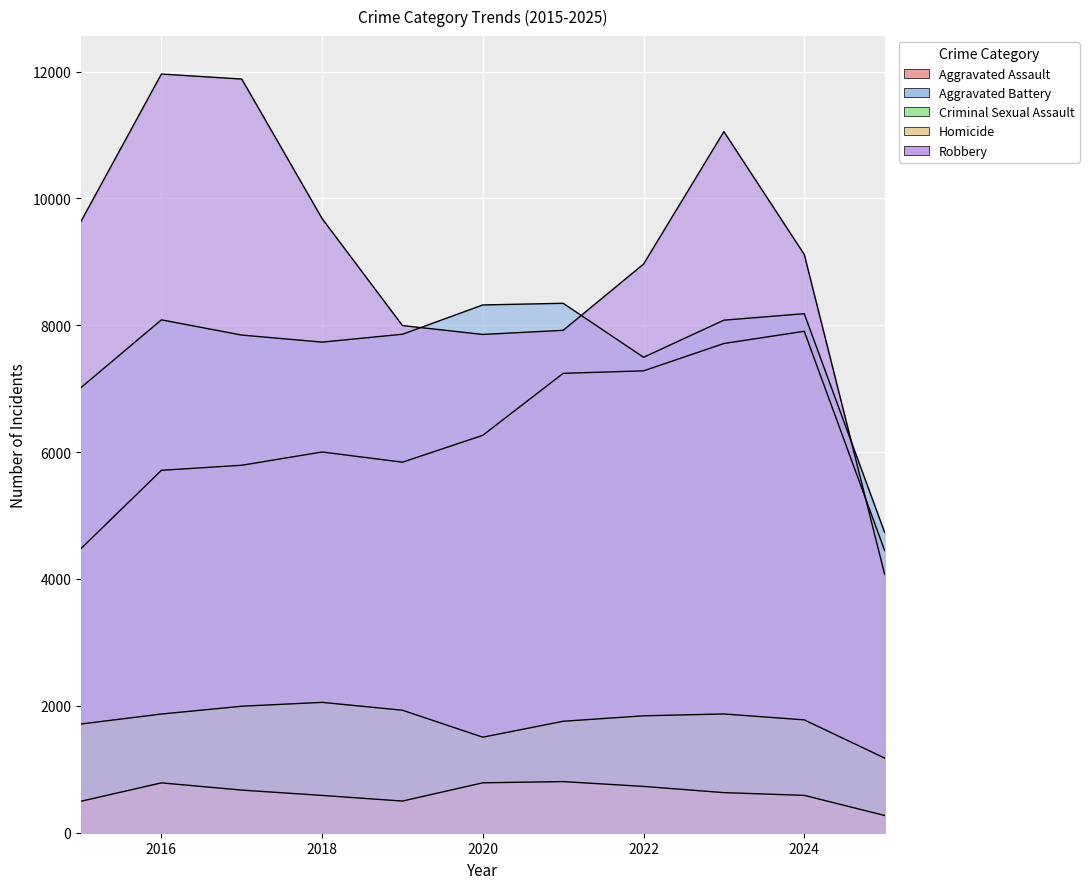

What are all the series names shown in the legend?

Aggravated Assault, Aggravated Battery, Criminal Sexual Assault, Homicide, Robbery